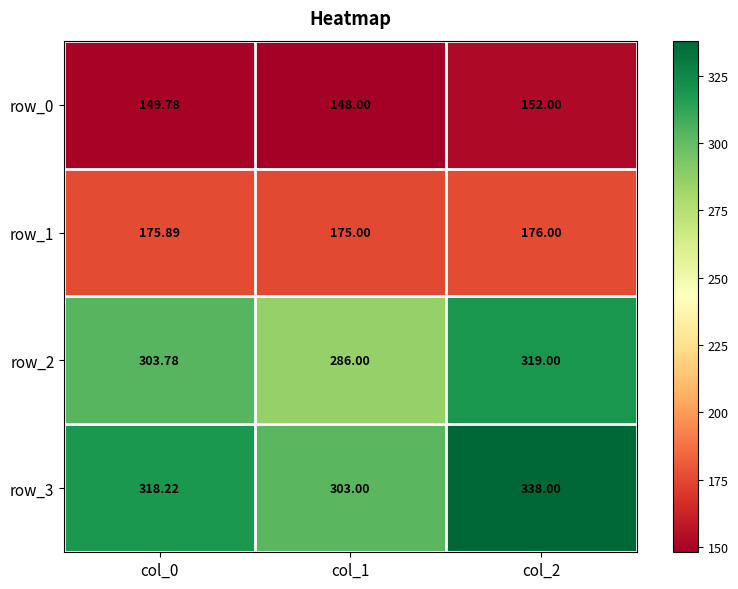

At col_1, list the series in order from smallest to largest.

row_0, row_1, row_2, row_3